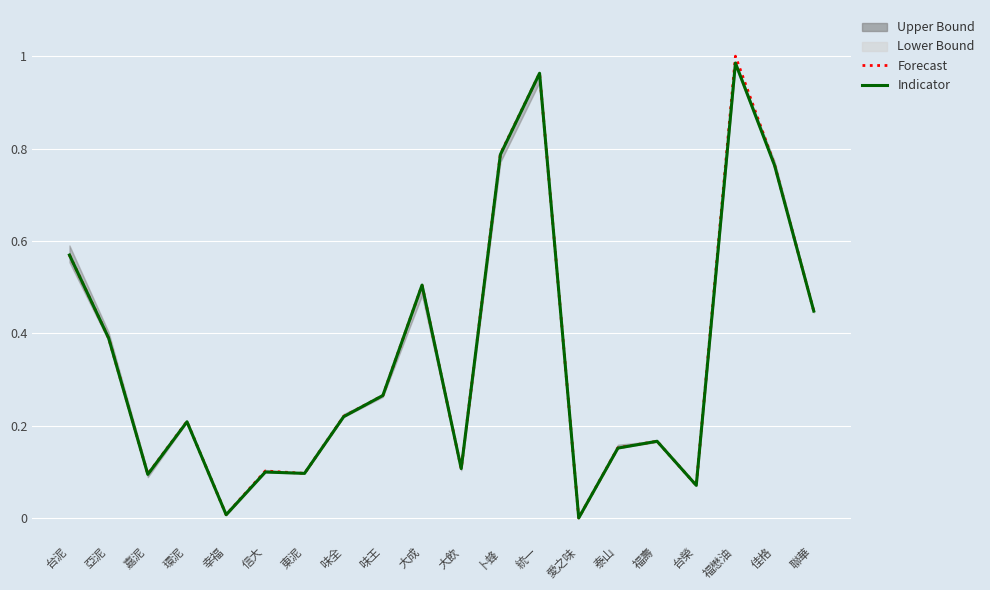

True or false: Indicator and Forecast intersect in this chart.

False